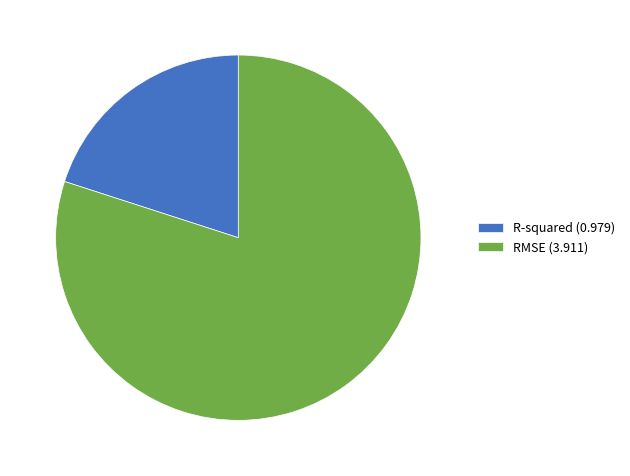

Is it true that R-squared (0.979) is 20% of the pie?

True